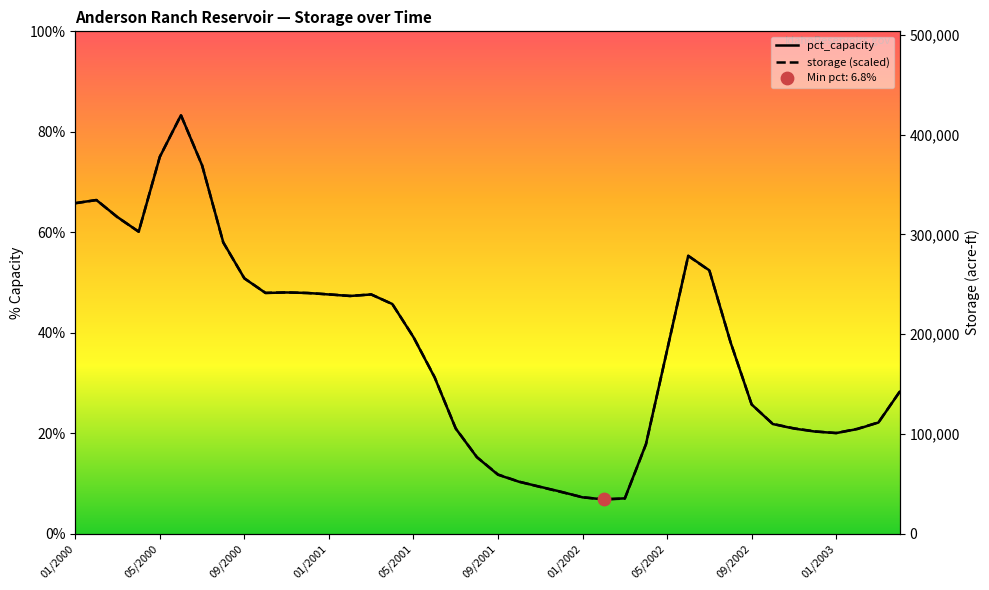

What are all the series names shown in the legend?

pct_capacity, storage (scaled)